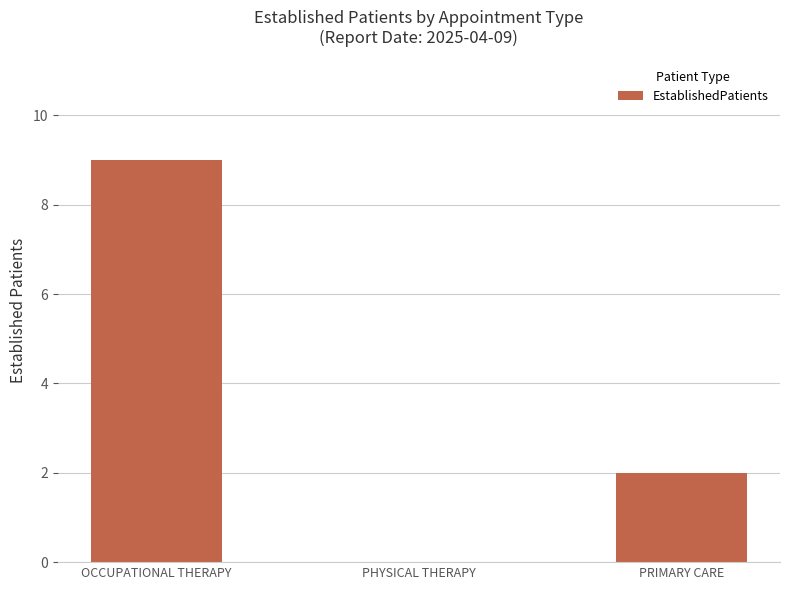

Which has a higher value, OCCUPATIONAL THERAPY or PHYSICAL THERAPY?

OCCUPATIONAL THERAPY